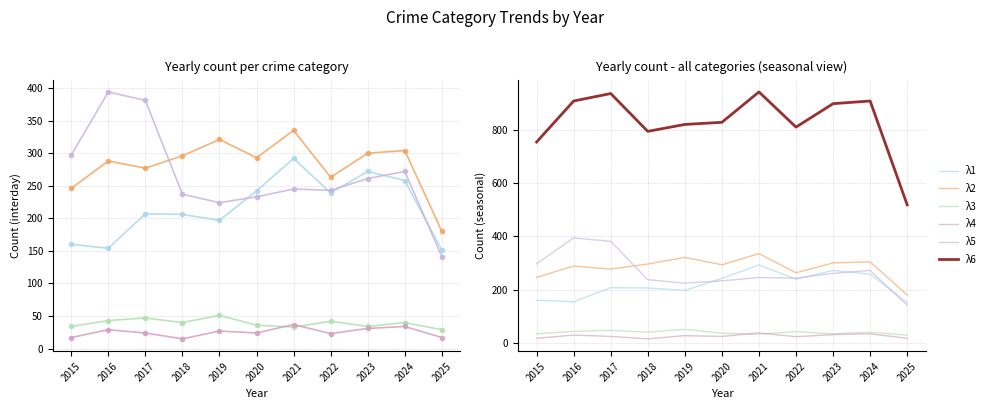

How many interior local valleys does the Total series have?

2